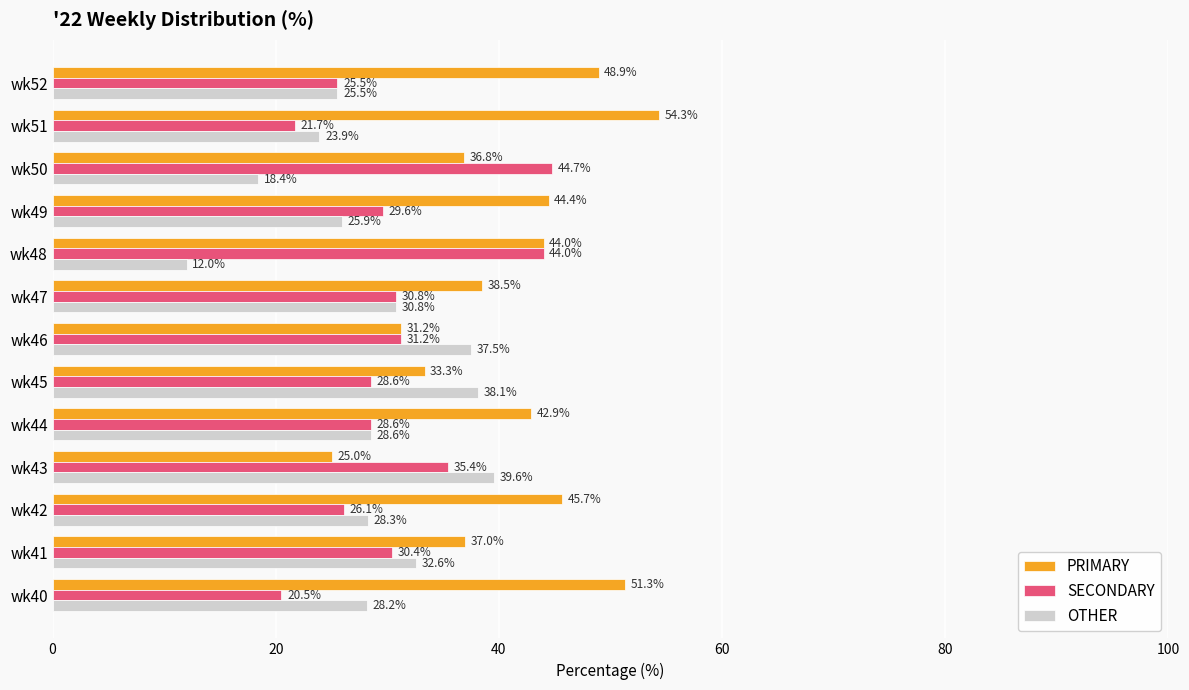

What is the difference between the second highest and minimum values in the SECONDARY series?

23.5